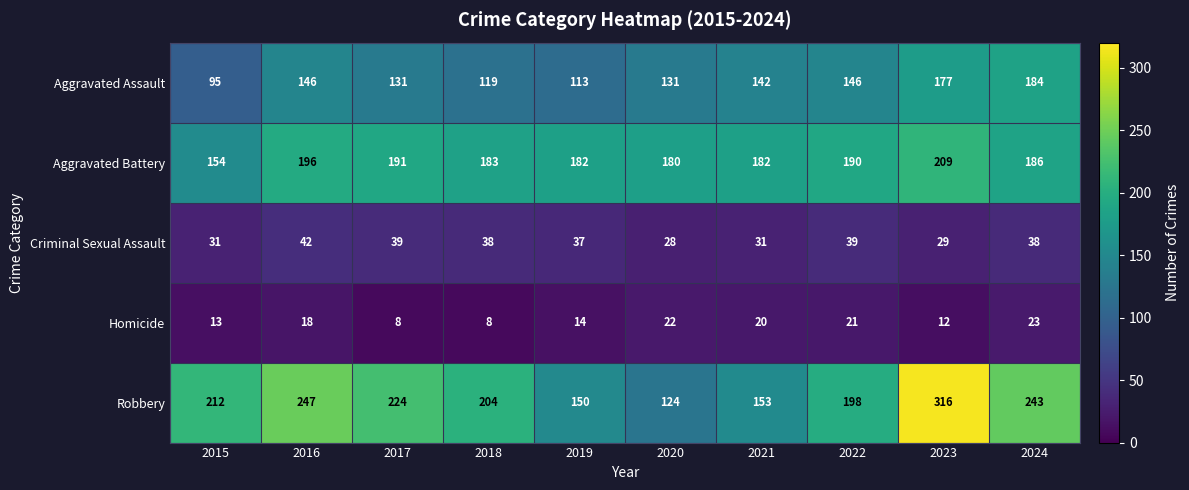

At which label does Aggravated Assault reach its peak?

2024